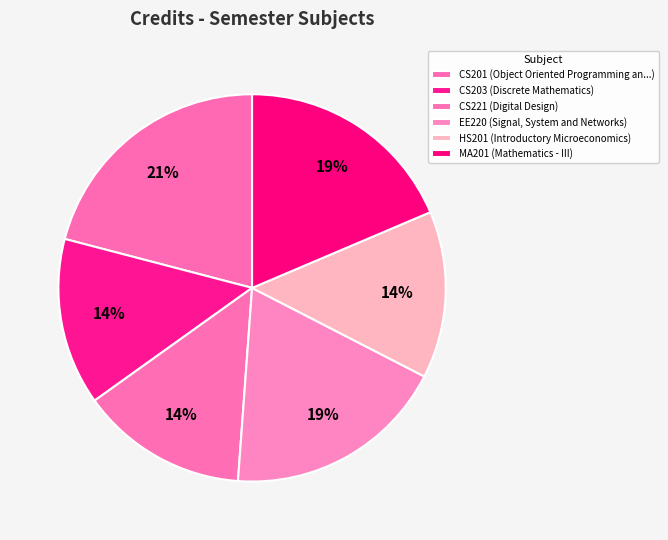

What percentage do MA201 and CS203 together represent?

32.6%